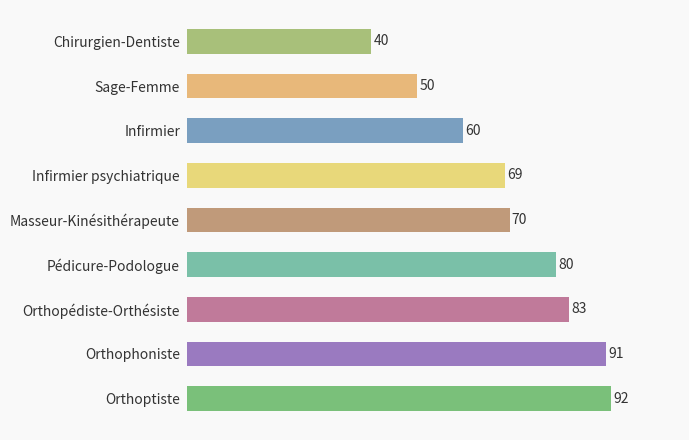

Rank the categories by value from highest to lowest.

Orthoptiste, Orthophoniste, Orthopédiste-Orthésiste, Pédicure-Podologue, Masseur-Kinésithérapeute, Infirmier psychiatrique, Infirmier, Sage-Femme, Chirurgien-Dentiste